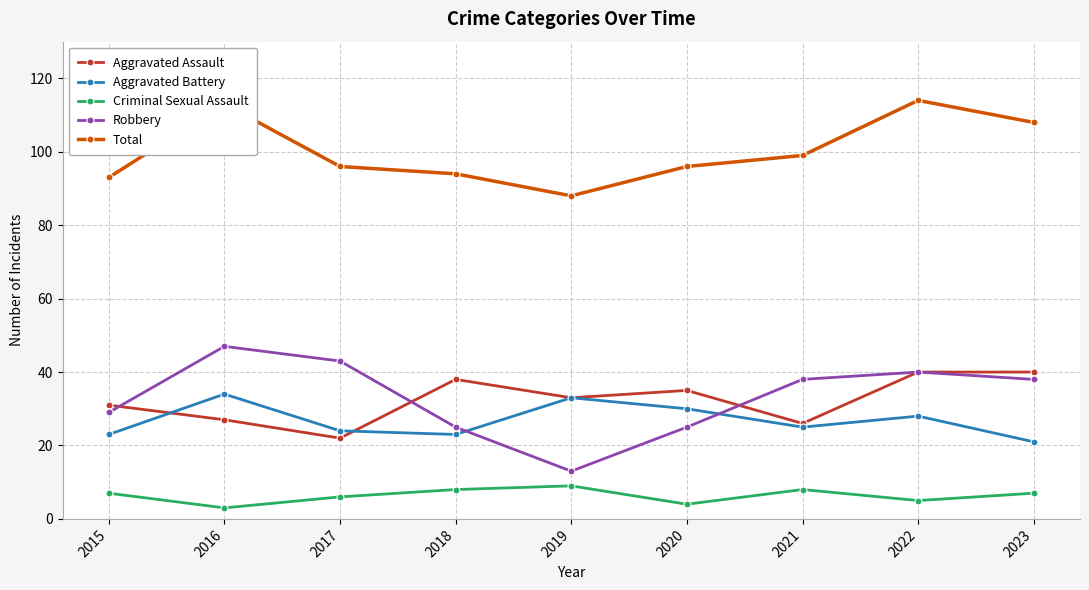

What is the value of the Robbery point at the 3rd from the left?

43